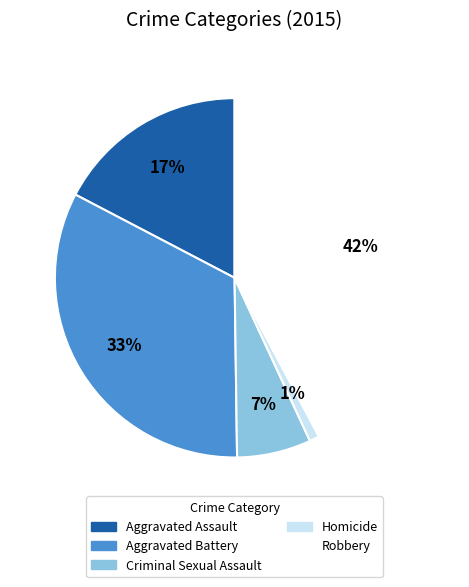

To the nearest percent, what portion does Aggravated Assault represent?

17%